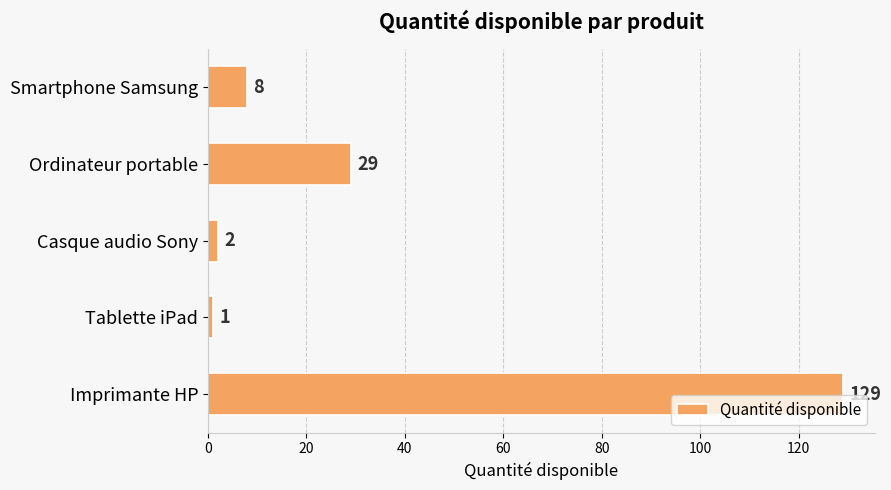

Reading top to bottom, extract all data points from this chart.

8	29	2	1	129